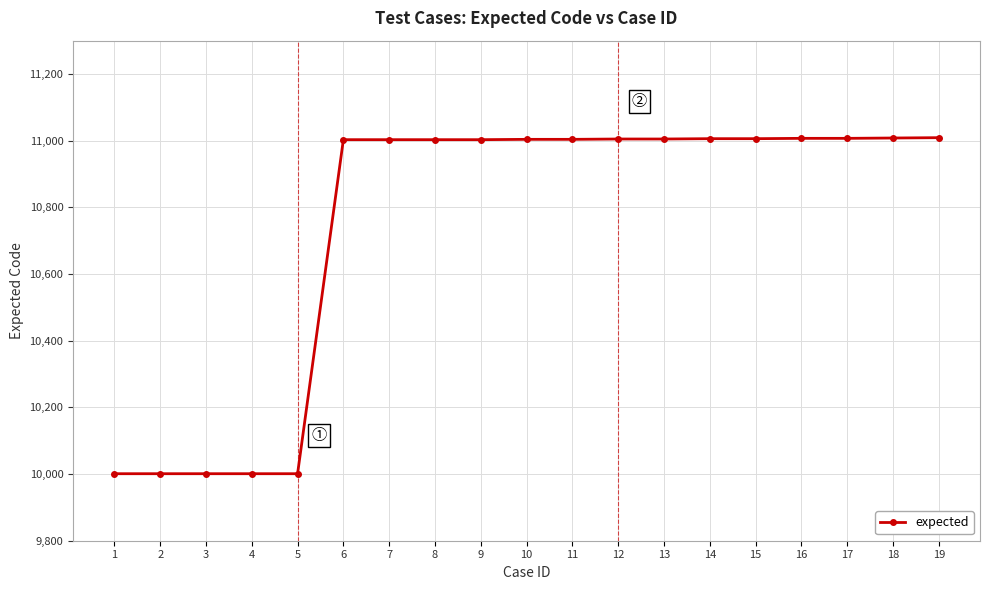

Which has a higher value, 5 or 9?

9